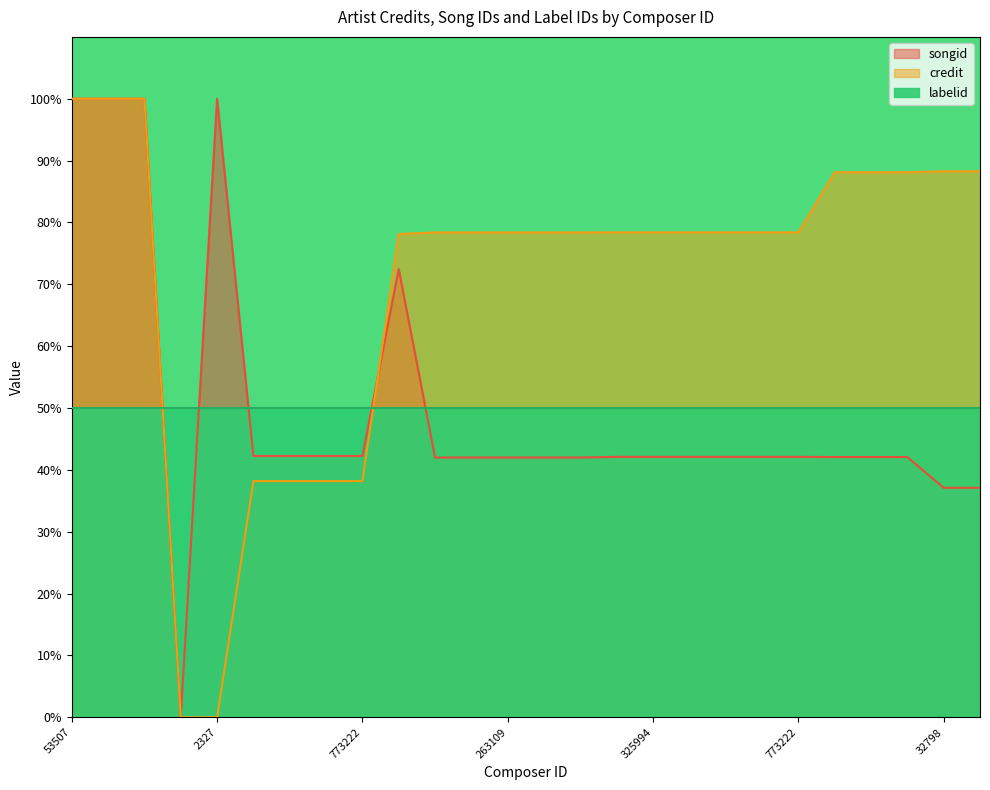

At how many categories does at least one series exceed 28?

25